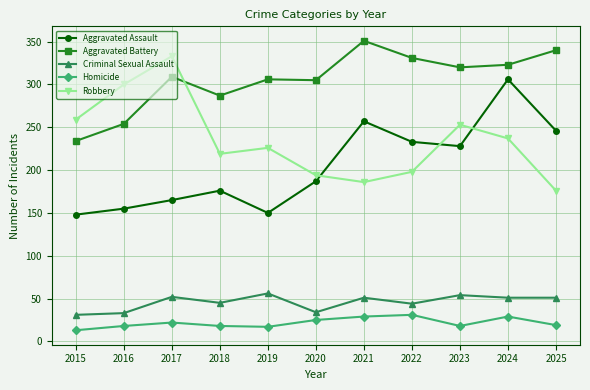

Which series has the largest total across all categories?

Aggravated Battery